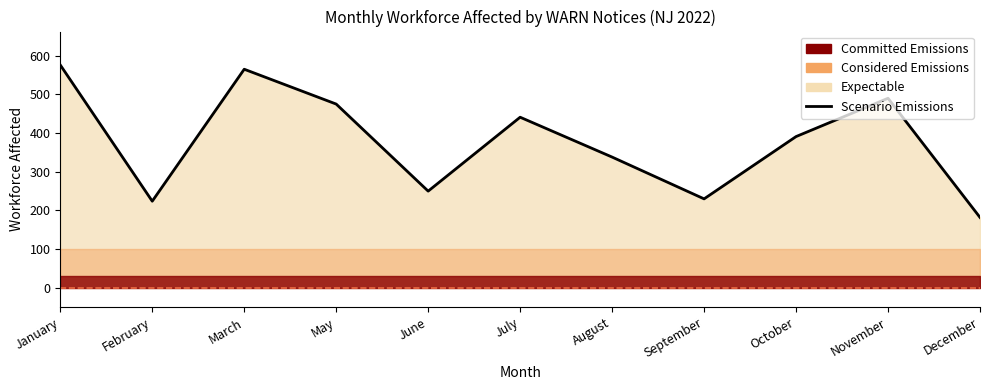

What is the smallest value displayed?

182